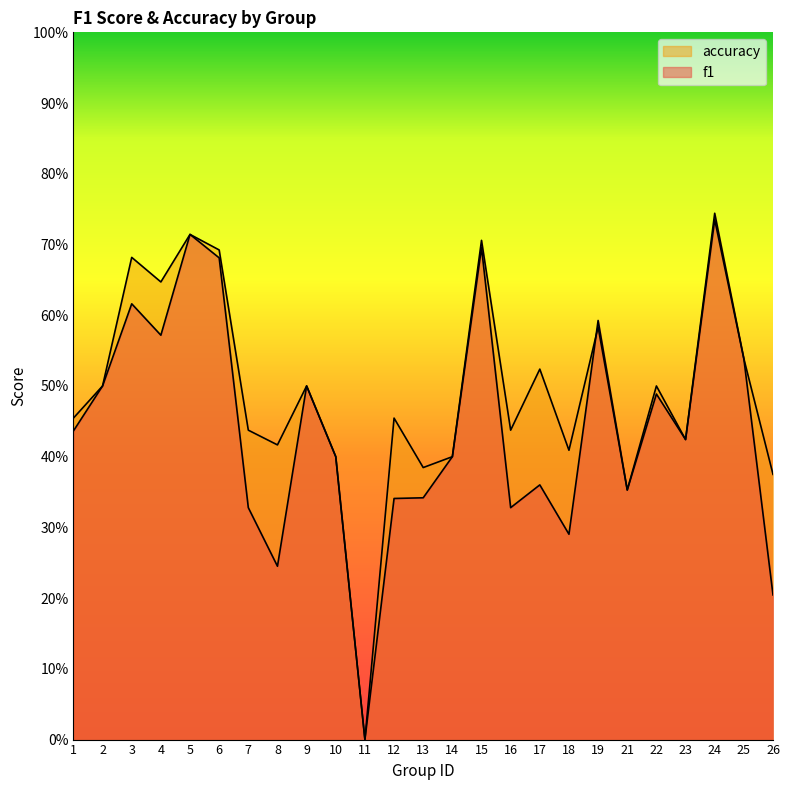

What is the highest value of the f1 series?

0.7